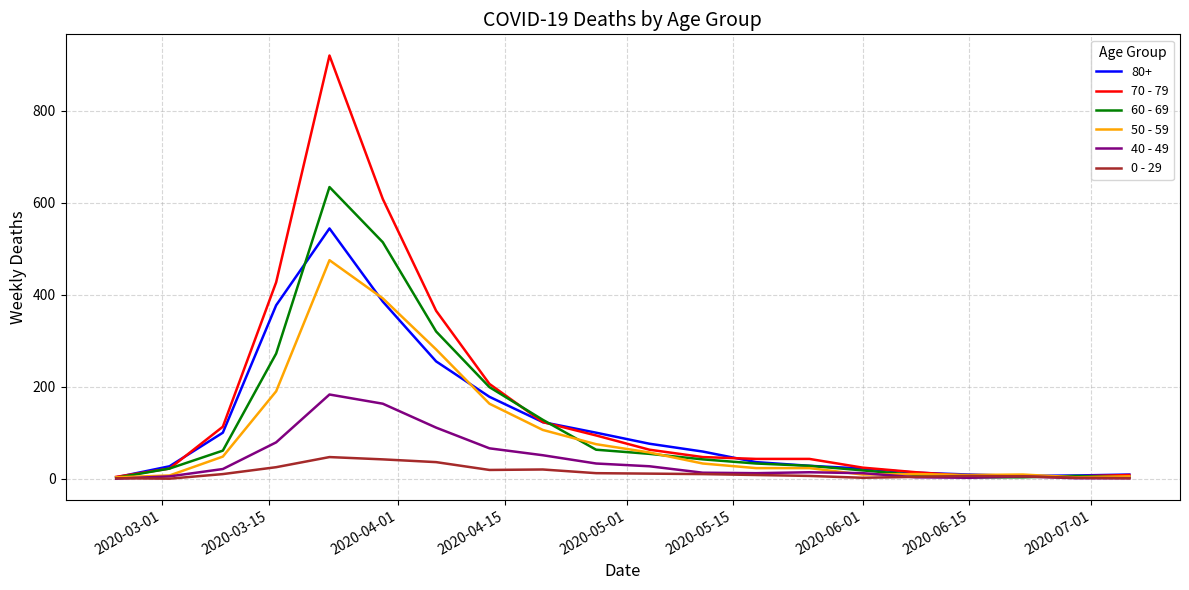

List the series in order of their peak value, highest first.

70 - 79, 60 - 69, 80+, 50 - 59, 40 - 49, 0 - 29